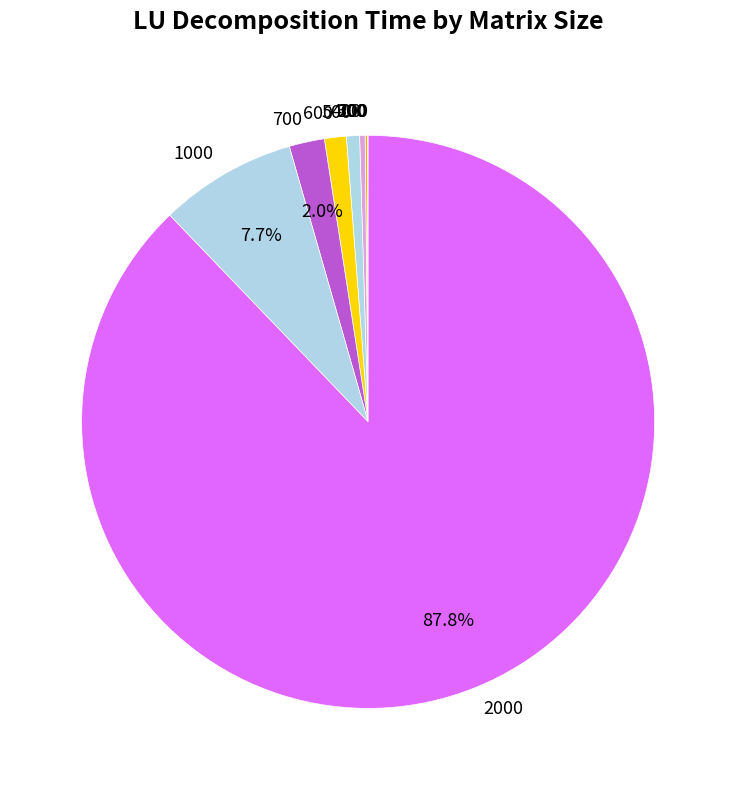

To the nearest percent, what is the average slice percentage?

11%